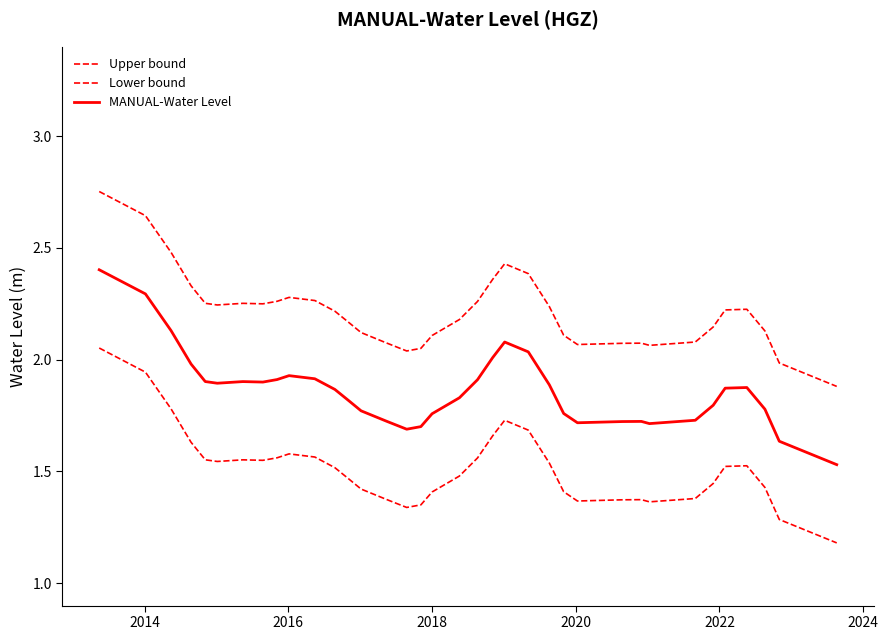

What is the sum of all Lower bound values?

54.5